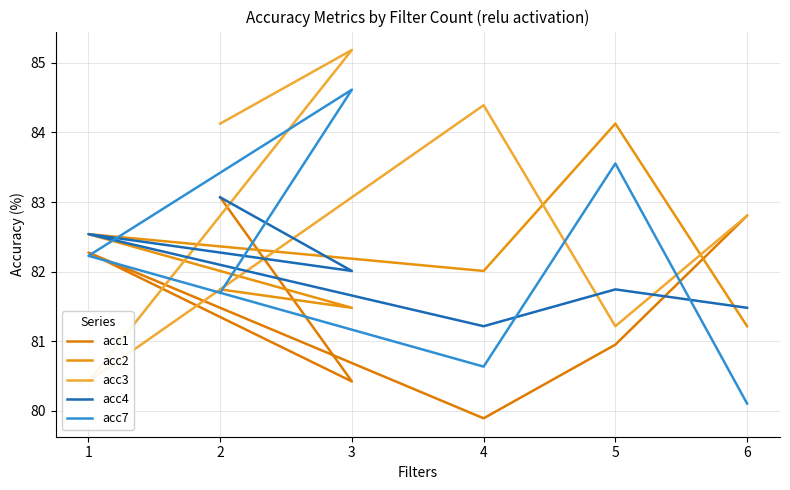

Reading left to right, list all the values displayed in this chart.

acc1: 2=83.1	3=80.4	1=82.3	4=79.9	5=81.0	6=82.8
acc2: 2=81.7	3=81.5	1=82.5	4=82.0	5=84.1	6=81.2
acc3: 2=84.1	3=85.2	1=80.4	4=84.4	5=81.2	6=82.8
acc4: 2=83.1	3=82.0	1=82.5	4=81.2	5=81.7	6=81.5
acc7: 2=81.7	3=84.6	1=82.2	4=80.6	5=83.6	6=80.1